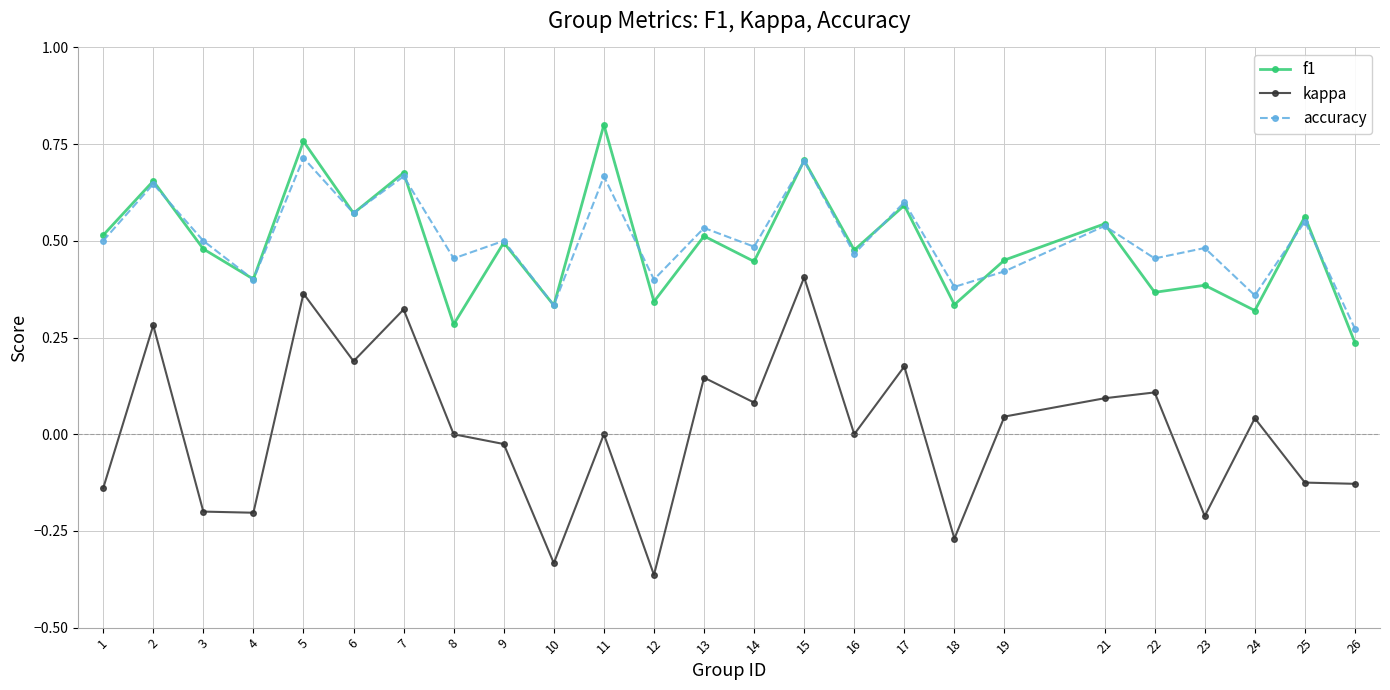

What is the total value across all series at 2?

1.6